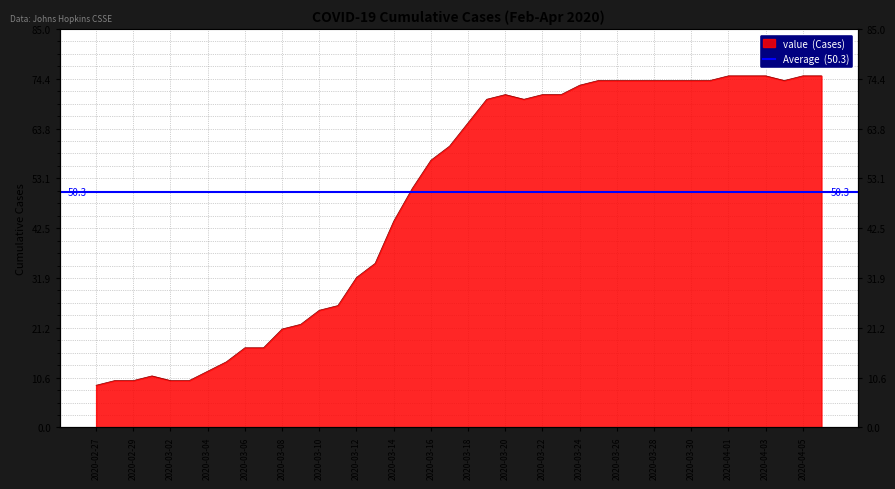

Does the chart display data point markers on the line(s)?

No